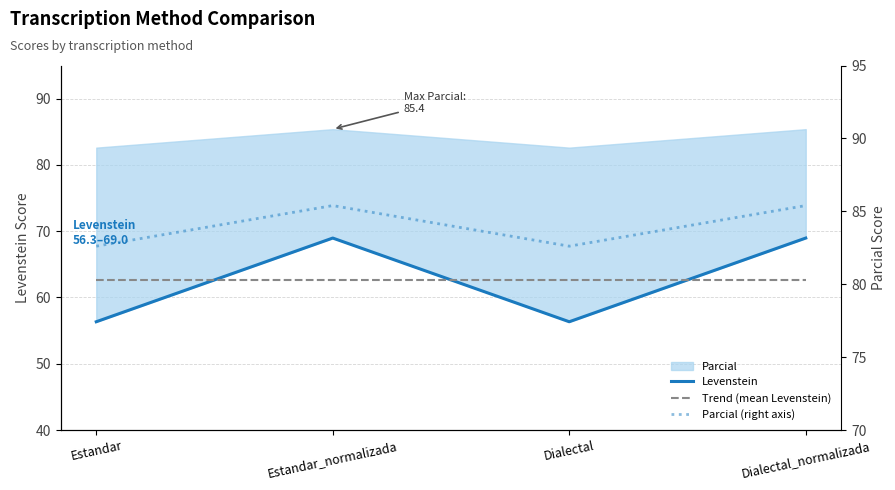

Between Dialectal and Dialectal_normalizada, which is larger?

Dialectal_normalizada